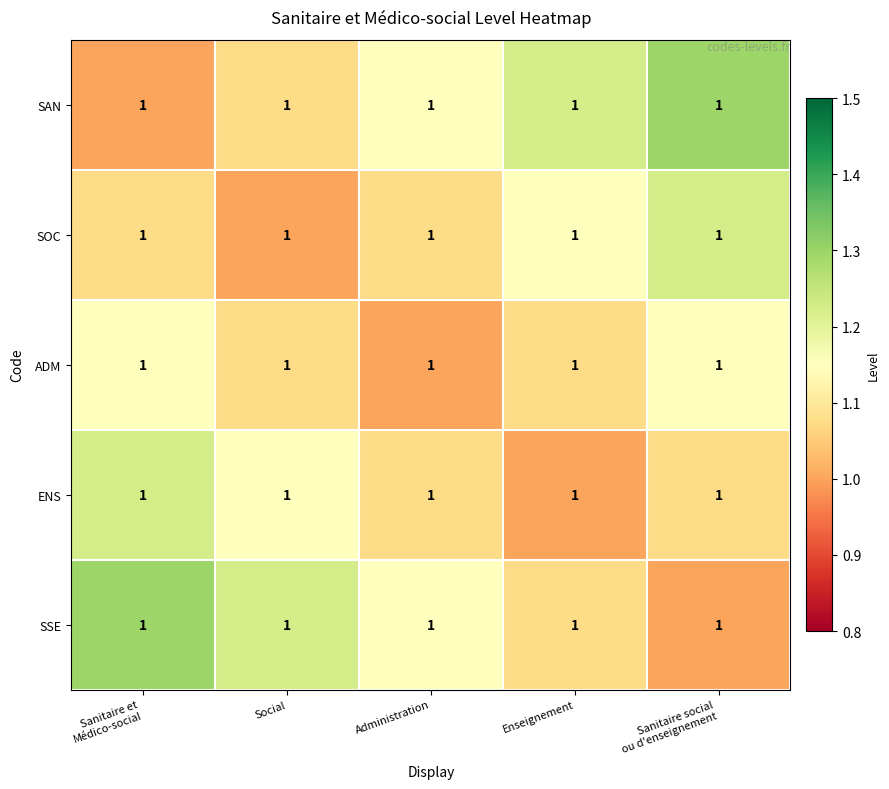

Rank the categories by SSE value from lowest to highest.

Sanitaire social ou d'enseignement, Enseignement, Administration, Social, Sanitaire et Médico-social